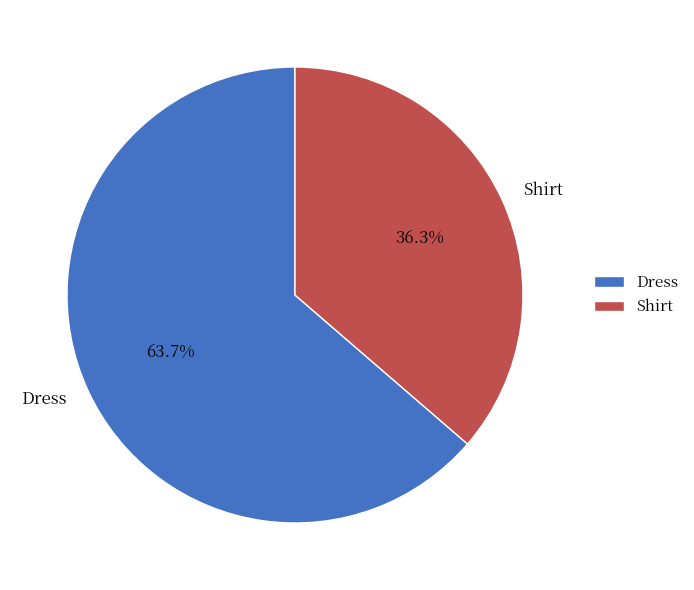

Between Shirt and Dress, which is larger?

Dress